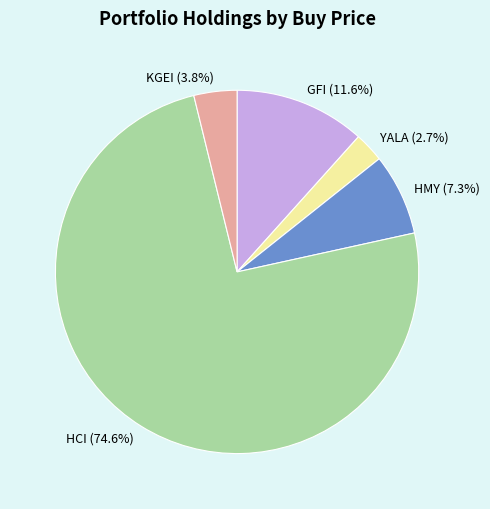

What is the ratio of the value at KGEI to the value at HCI?

0.1